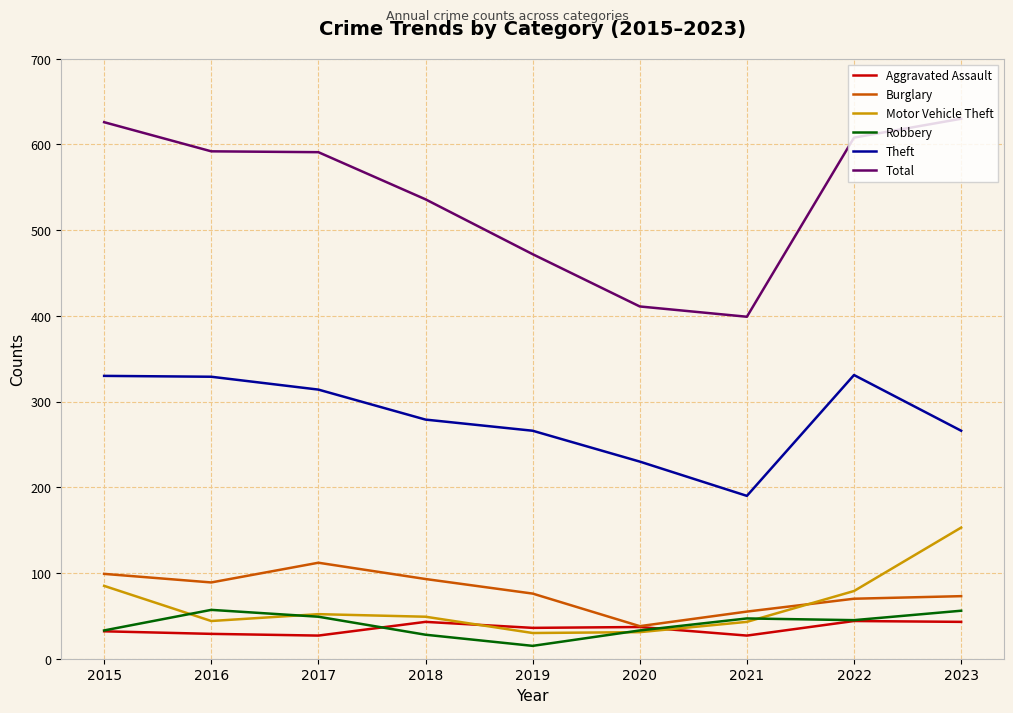

What are all the series names shown in the legend?

Aggravated Assault, Burglary, Motor Vehicle Theft, Robbery, Theft, Total